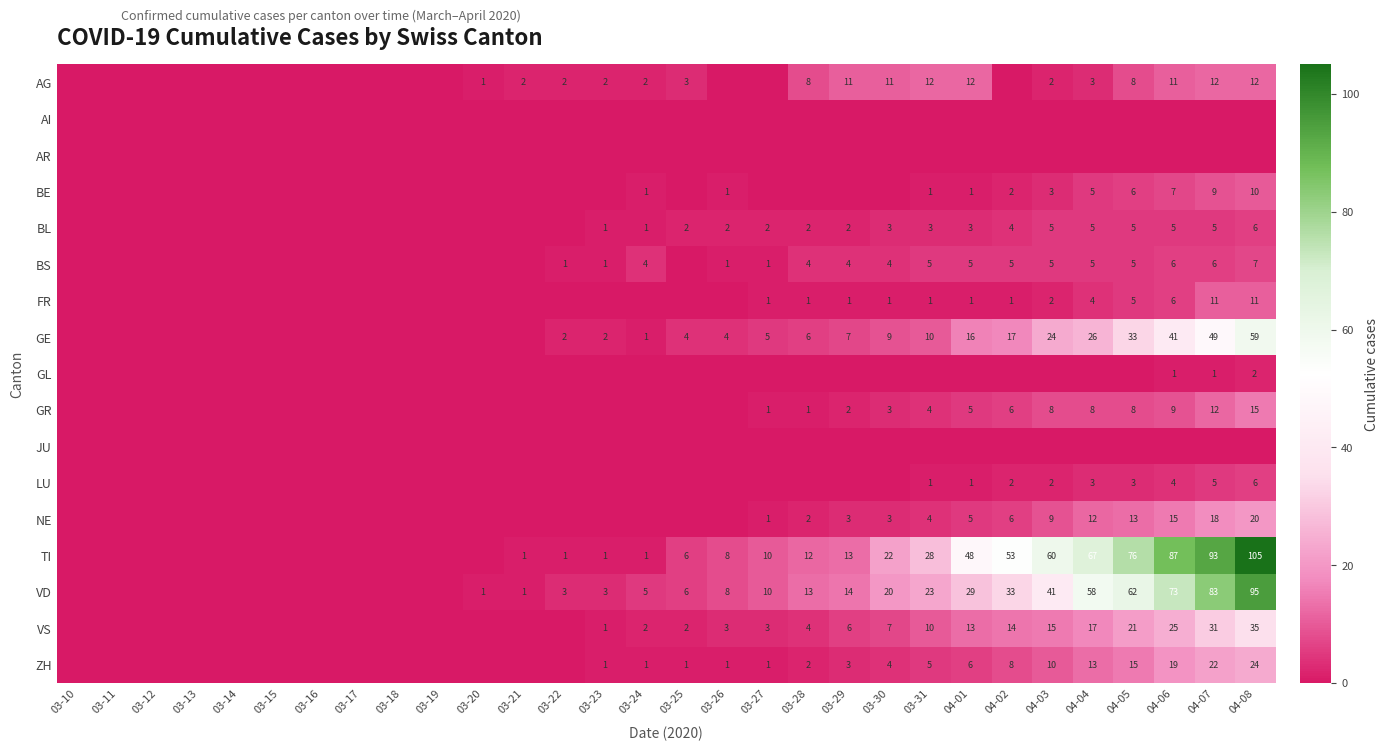

Is the value of ZH at 04-02 greater than the value of VD at 04-05?

No